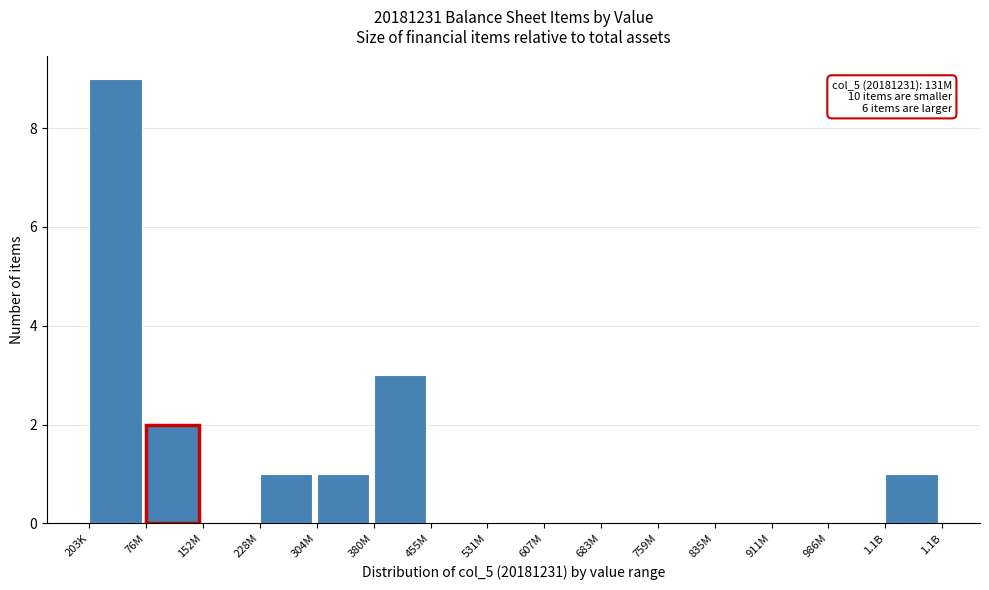

Reading left to right, extract all data points from this chart.

203K=9	76M=2	152M=0	228M=1	304M=1	380M=3	455M=0	531M=0	607M=0	683M=0	759M=0	835M=0	911M=0	986M=0	1.1B=1